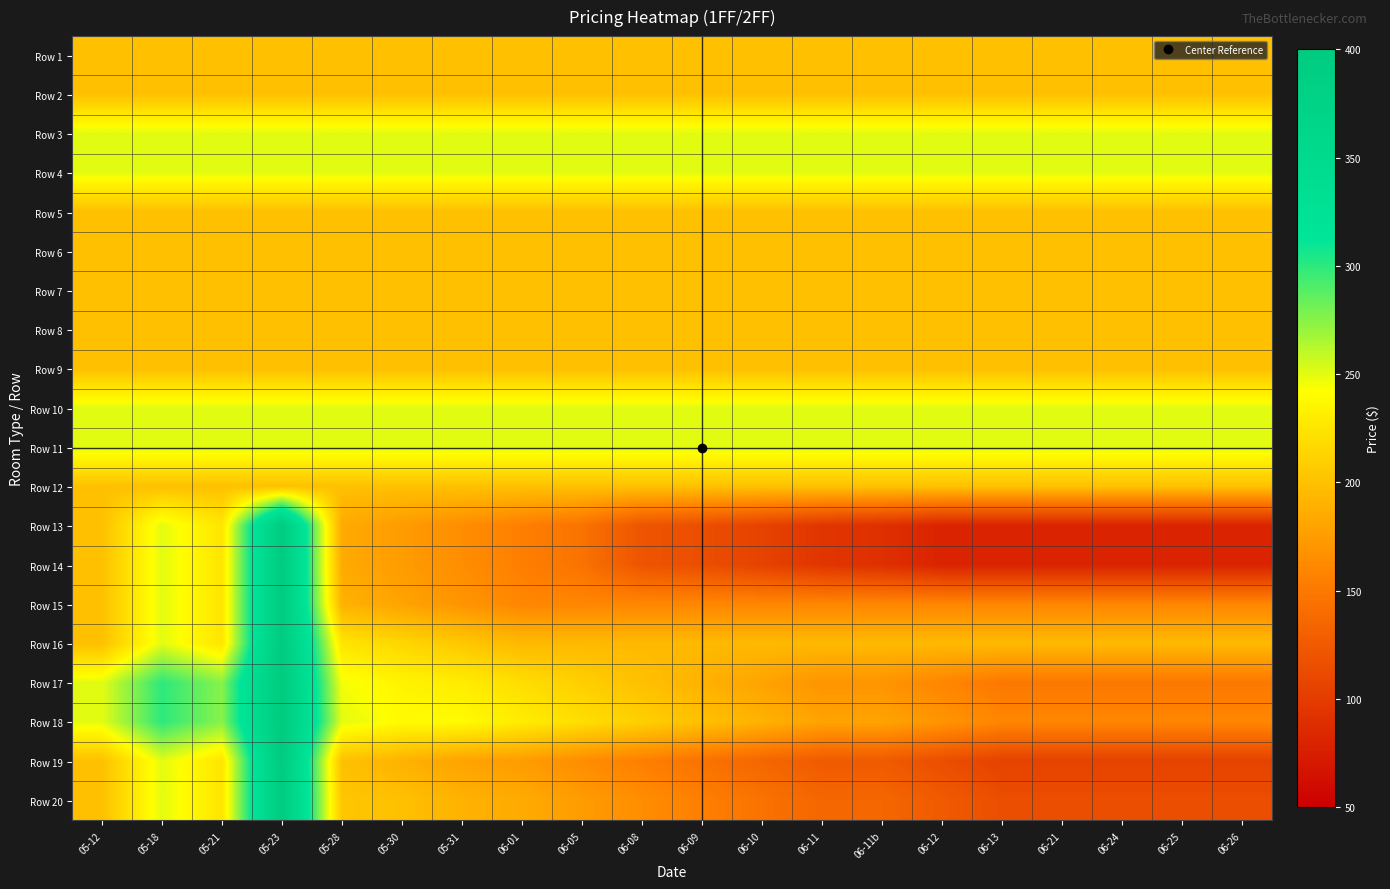

Reading right to left, list all the values displayed in this chart.

Row 1: 06-26=200	06-25=200	06-24=200	06-21=200	06-13=200	06-12=200	06-11b=200	06-11=200	06-10=200	06-09=200	06-08=200	06-05=200	06-01=200	05-31=200	05-30=200	05-28=200	05-23=200	05-21=200	05-18=200	05-12=200
Row 2: 06-26=200	06-25=200	06-24=200	06-21=200	06-13=200	06-12=200	06-11b=200	06-11=200	06-10=200	06-09=200	06-08=200	06-05=200	06-01=200	05-31=200	05-30=200	05-28=200	05-23=200	05-21=200	05-18=200	05-12=200
Row 3: 06-26=250	06-25=250	06-24=250	06-21=250	06-13=250	06-12=250	06-11b=250	06-11=250	06-10=250	06-09=250	06-08=250	06-05=250	06-01=250	05-31=250	05-30=250	05-28=250	05-23=250	05-21=250	05-18=250	05-12=250
Row 4: 06-26=250	06-25=250	06-24=250	06-21=250	06-13=250	06-12=250	06-11b=250	06-11=250	06-10=250	06-09=250	06-08=250	06-05=250	06-01=250	05-31=250	05-30=250	05-28=250	05-23=250	05-21=250	05-18=250	05-12=250
Row 5: 06-26=200	06-25=200	06-24=200	06-21=200	06-13=200	06-12=200	06-11b=200	06-11=200	06-10=200	06-09=200	06-08=200	06-05=200	06-01=200	05-31=200	05-30=200	05-28=200	05-23=200	05-21=200	05-18=200	05-12=200
Row 6: 06-26=200	06-25=200	06-24=200	06-21=200	06-13=200	06-12=200	06-11b=200	06-11=200	06-10=200	06-09=200	06-08=200	06-05=200	06-01=200	05-31=200	05-30=200	05-28=200	05-23=200	05-21=200	05-18=200	05-12=200
Row 7: 06-26=200	06-25=200	06-24=200	06-21=200	06-13=200	06-12=200	06-11b=200	06-11=200	06-10=200	06-09=200	06-08=200	06-05=200	06-01=200	05-31=200	05-30=200	05-28=200	05-23=200	05-21=200	05-18=200	05-12=200
Row 8: 06-26=200	06-25=200	06-24=200	06-21=200	06-13=200	06-12=200	06-11b=200	06-11=200	06-10=200	06-09=200	06-08=200	06-05=200	06-01=200	05-31=200	05-30=200	05-28=200	05-23=200	05-21=200	05-18=200	05-12=200
Row 9: 06-26=200	06-25=200	06-24=200	06-21=200	06-13=200	06-12=200	06-11b=200	06-11=200	06-10=200	06-09=200	06-08=200	06-05=200	06-01=200	05-31=200	05-30=200	05-28=200	05-23=200	05-21=200	05-18=200	05-12=200
Row 10: 06-26=250	06-25=250	06-24=250	06-21=250	06-13=250	06-12=250	06-11b=250	06-11=250	06-10=250	06-09=250	06-08=250	06-05=250	06-01=250	05-31=250	05-30=250	05-28=250	05-23=250	05-21=250	05-18=250	05-12=250
Row 11: 06-26=250	06-25=250	06-24=250	06-21=250	06-13=250	06-12=250	06-11b=250	06-11=250	06-10=250	06-09=250	06-08=250	06-05=250	06-01=250	05-31=250	05-30=250	05-28=250	05-23=250	05-21=250	05-18=250	05-12=250
Row 12: 06-26=200	06-25=200	06-24=200	06-21=200	06-13=200	06-12=200	06-11b=200	06-11=200	06-10=200	06-09=200	06-08=200	06-05=200	06-01=200	05-31=200	05-30=200	05-28=200	05-23=200	05-21=200	05-18=200	05-12=200
Row 13: 06-26=80	06-25=80	06-24=80	06-21=80	06-13=80	06-12=80	06-11b=90	06-11=95	06-10=105	06-09=115	06-08=120	06-05=145	06-01=155	05-31=165	05-30=175	05-28=185	05-23=400	05-21=225	05-18=250	05-12=200
Row 14: 06-26=80	06-25=80	06-24=80	06-21=80	06-13=80	06-12=80	06-11b=90	06-11=95	06-10=105	06-09=115	06-08=120	06-05=145	06-01=155	05-31=165	05-30=175	05-28=185	05-23=400	05-21=225	05-18=250	05-12=200
Row 15: 06-26=160	06-25=160	06-24=160	06-21=160	06-13=160	06-12=160	06-11b=160	06-11=160	06-10=160	06-09=160	06-08=160	06-05=160	06-01=160	05-31=170	05-30=180	05-28=190	05-23=400	05-21=225	05-18=250	05-12=200
Row 16: 06-26=195	06-25=195	06-24=195	06-21=195	06-13=195	06-12=195	06-11b=195	06-11=195	06-10=195	06-09=195	06-08=195	06-05=195	06-01=195	05-31=205	05-30=215	05-28=225	05-23=400	05-21=225	05-18=250	05-12=200
Row 17: 06-26=150	06-25=150	06-24=150	06-21=150	06-13=150	06-12=160	06-11b=170	06-11=170	06-10=180	06-09=190	06-08=200	06-05=210	06-01=220	05-31=230	05-30=235	05-28=245	05-23=400	05-21=275	05-18=300	05-12=250
Row 18: 06-26=160	06-25=160	06-24=160	06-21=160	06-13=160	06-12=170	06-11b=180	06-11=180	06-10=190	06-09=200	06-08=210	06-05=220	06-01=230	05-31=240	05-30=240	05-28=250	05-23=400	05-21=275	05-18=300	05-12=250
Row 19: 06-26=105	06-25=105	06-24=105	06-21=105	06-13=105	06-12=115	06-11b=125	06-11=125	06-10=135	06-09=145	06-08=155	06-05=165	06-01=175	05-31=180	05-30=190	05-28=200	05-23=400	05-21=225	05-18=250	05-12=200
Row 20: 06-26=115	06-25=115	06-24=115	06-21=115	06-13=115	06-12=125	06-11b=135	06-11=135	06-10=145	06-09=155	06-08=165	06-05=175	06-01=185	05-31=190	05-30=200	05-28=204	05-23=400	05-21=225	05-18=250	05-12=200